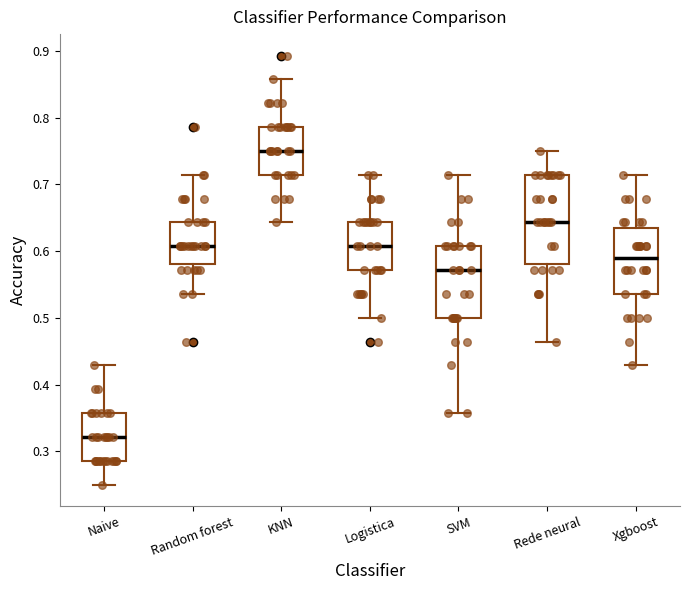

Reading left to right, read every box against the y-axis: the position of its median line, the range the box covers, and the ends of its whiskers. The values are not printed on the chart, so give them approximately, as read against the axis.

Naive: median 0.32, box 0.29 to 0.36, whiskers 0.25 to 0.43
Random forest: median 0.61, box 0.58 to 0.64, whiskers 0.54 to 0.71
KNN: median 0.75, box 0.71 to 0.79, whiskers 0.64 to 0.86
Logistica: median 0.61, box 0.57 to 0.64, whiskers 0.50 to 0.71
SVM: median 0.57, box 0.50 to 0.61, whiskers 0.36 to 0.71
Rede neural: median 0.64, box 0.58 to 0.71, whiskers 0.46 to 0.75
Xgboost: median 0.59, box 0.54 to 0.63, whiskers 0.43 to 0.71